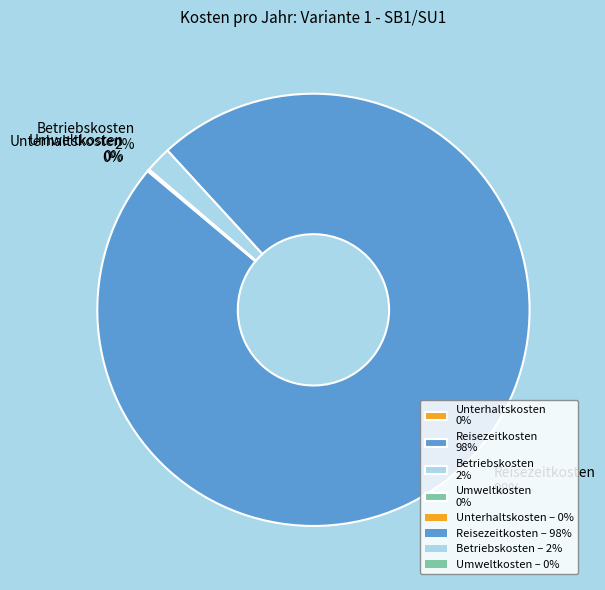

To the nearest percent, what is the average slice percentage?

25%